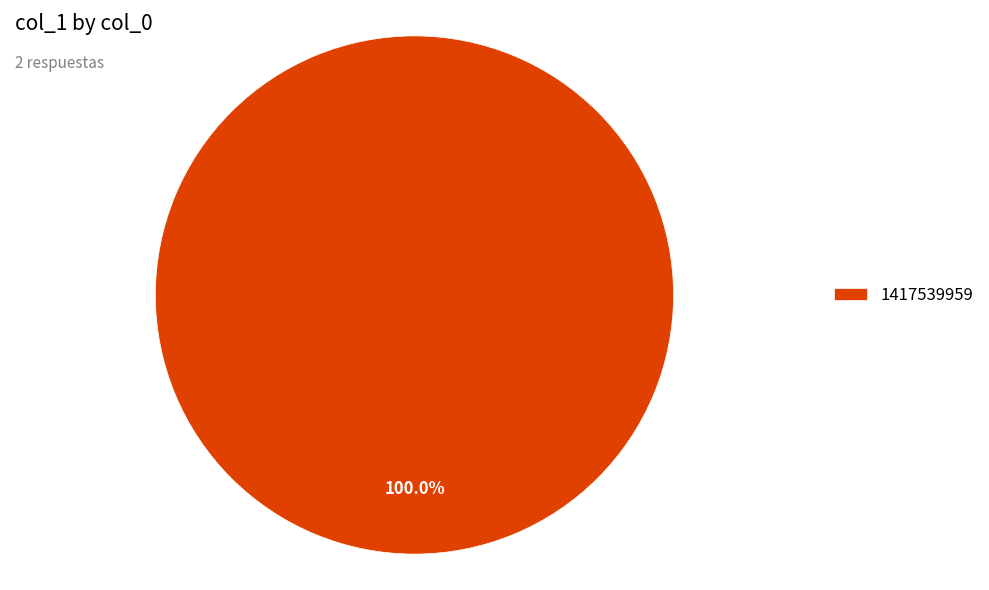

To the nearest percent, what percentage of the pie is 1417539959?

100%